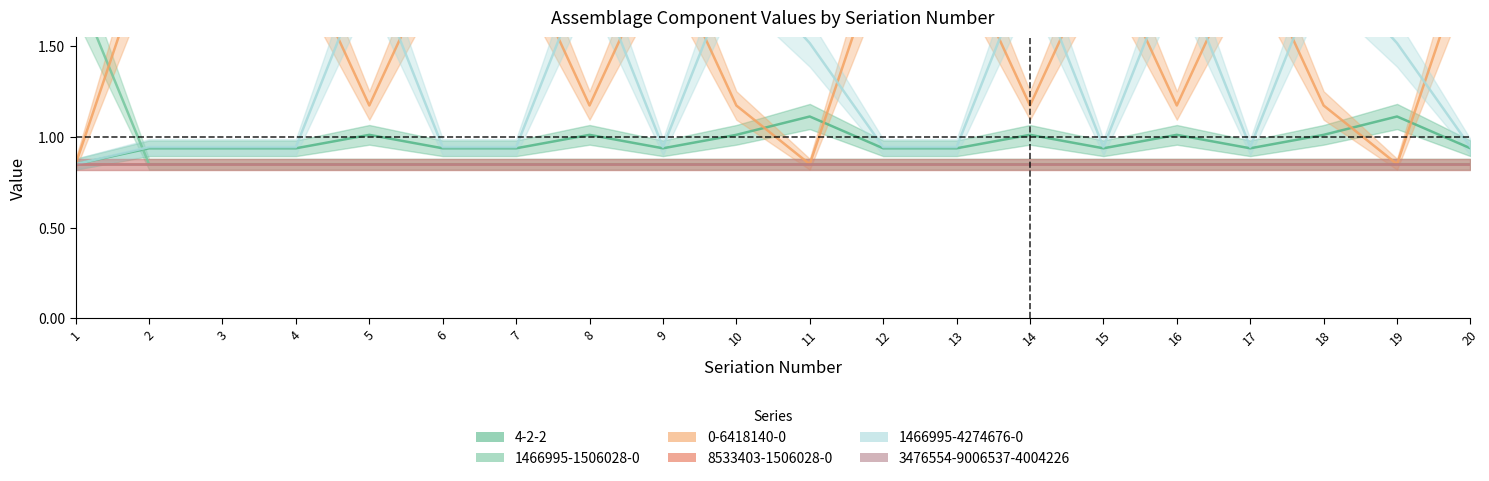

What is the approximate value of 0-6418140-0 at 19?

0.8